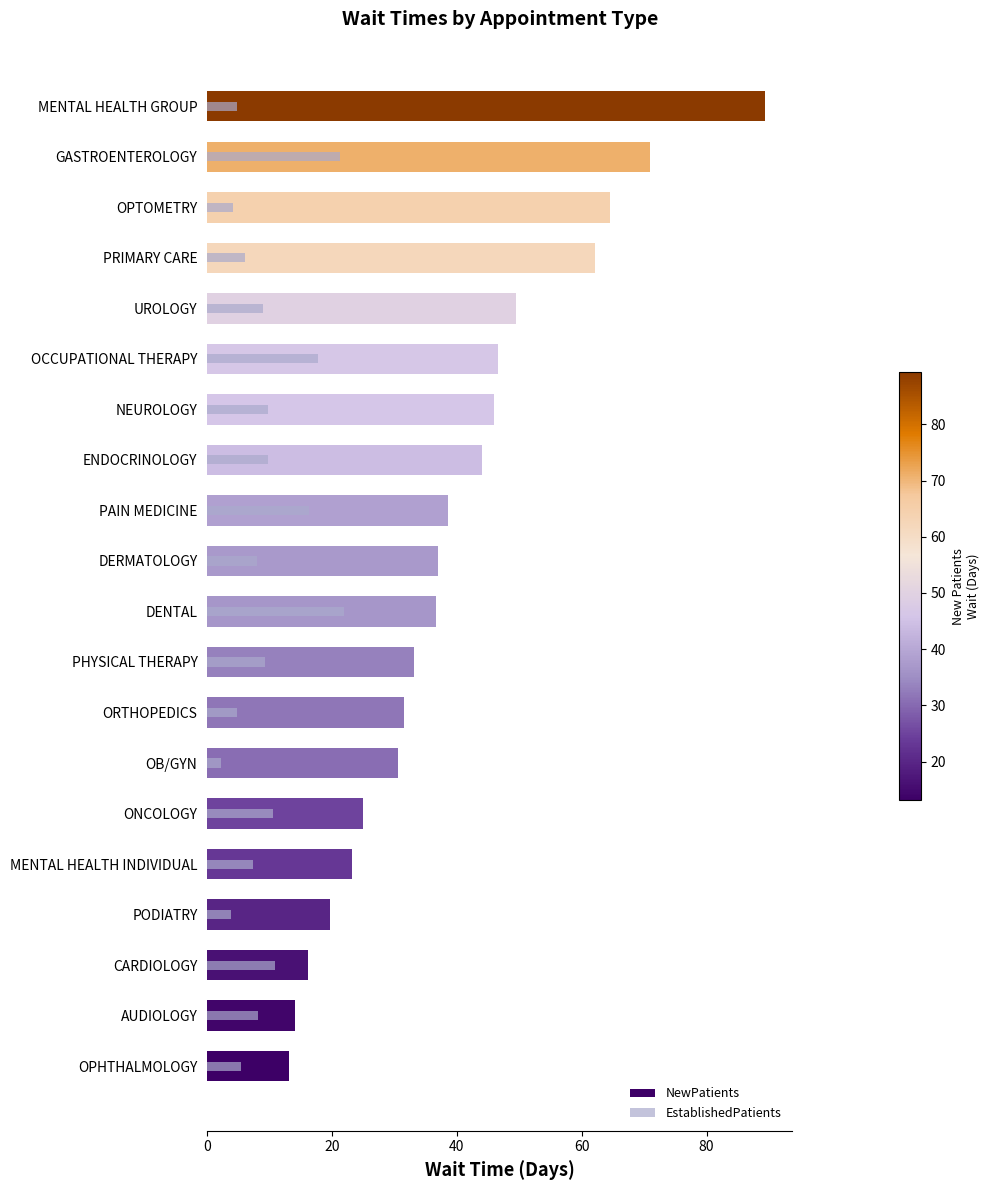

The EstablishedPatients series shows 12.7 at UROLOGY. True or false?

False